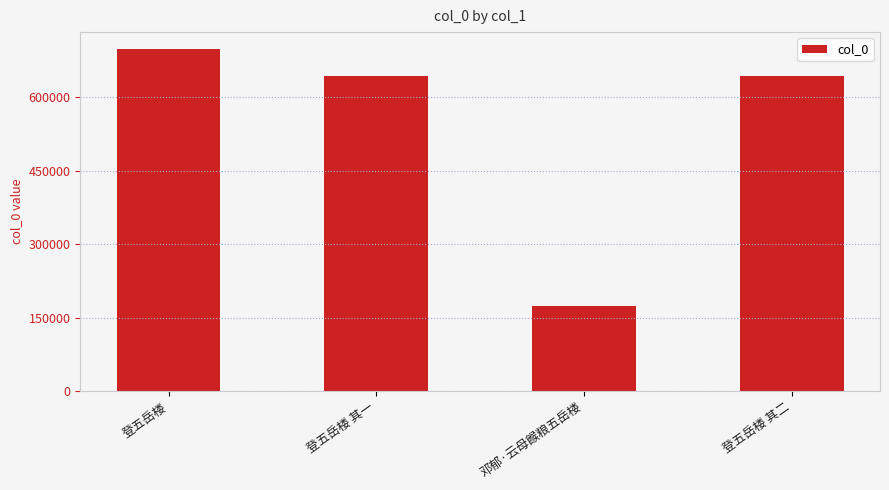

Which label corresponds to the largest value in the chart?

登五岳楼